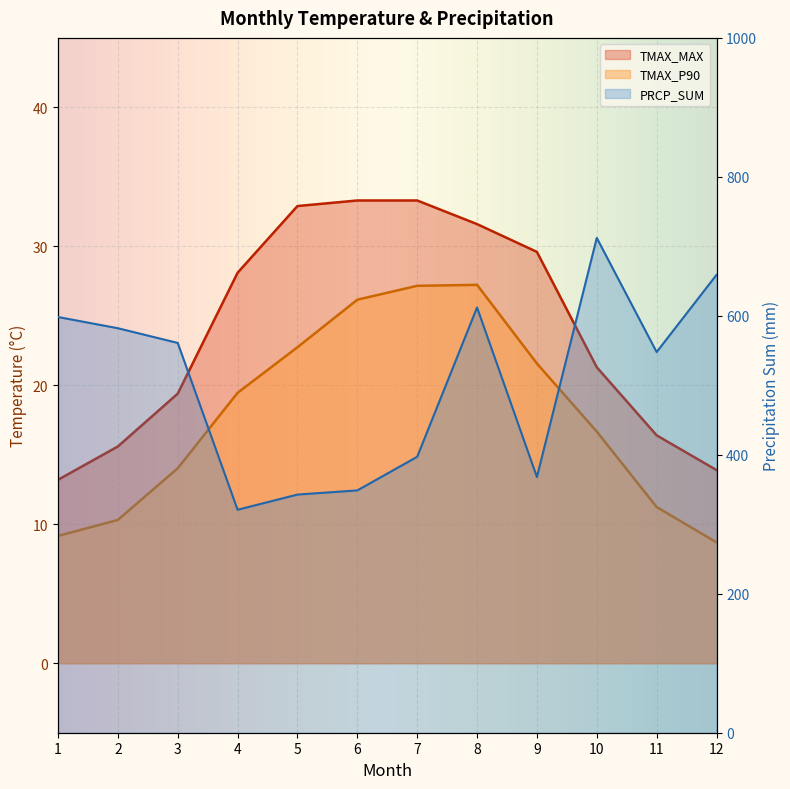

What is the difference between the highest and lowest values at 1?

589.1